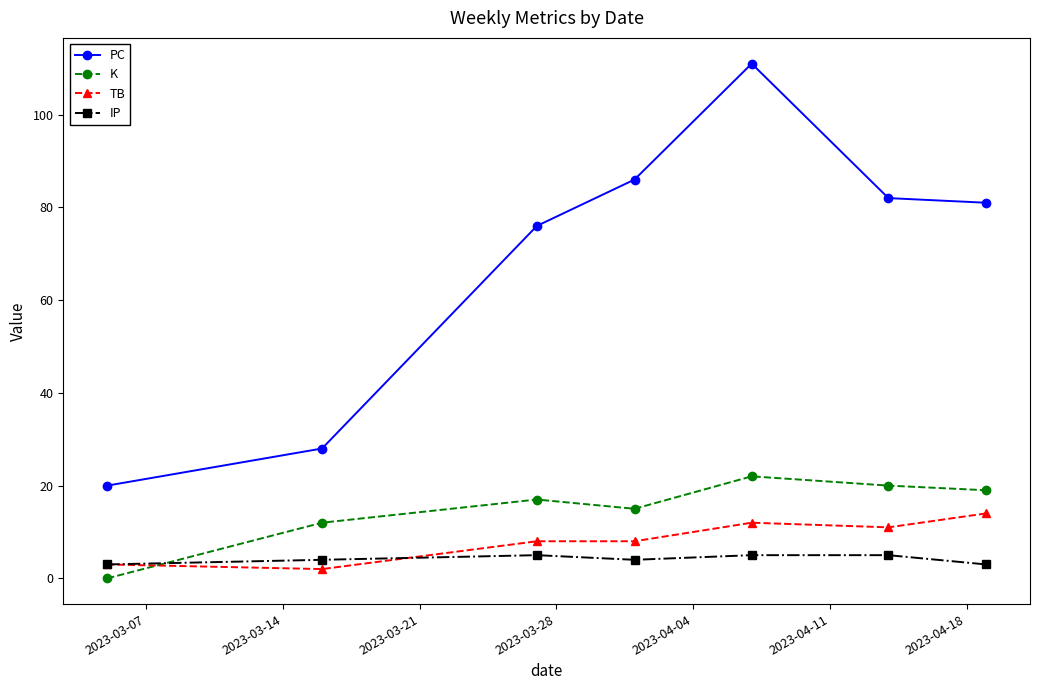

What is the average value of the IP series?

4